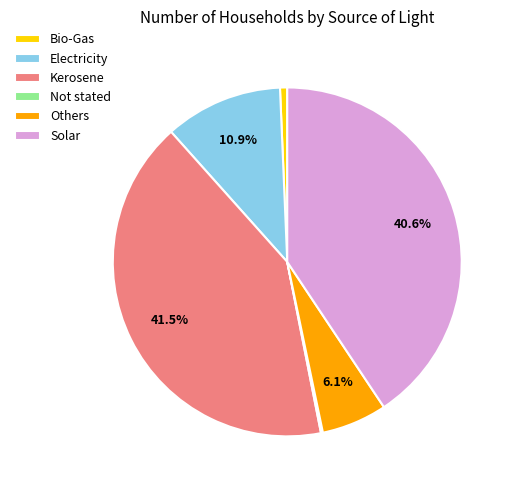

Combined, do Kerosene and Bio-Gas account for over 50%?

No